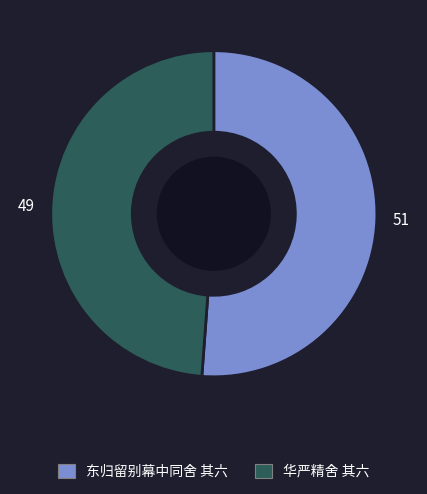

Is it true that 华严精舍 其六 is 49% of the pie?

True